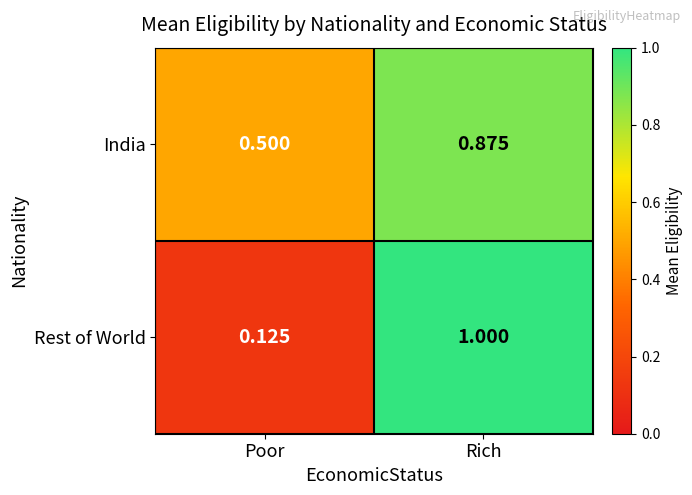

Which series has the widest spread of values?

Rest of World